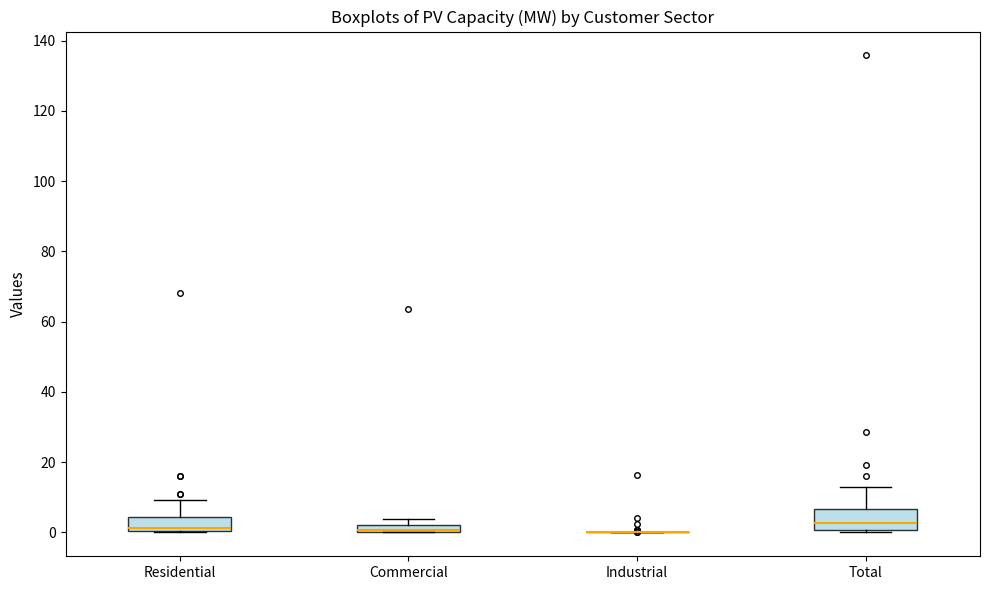

Where does the median line of the box for Residential sit on the y-axis? The values are not printed on the chart, so give them approximately, as read against the axis.

2